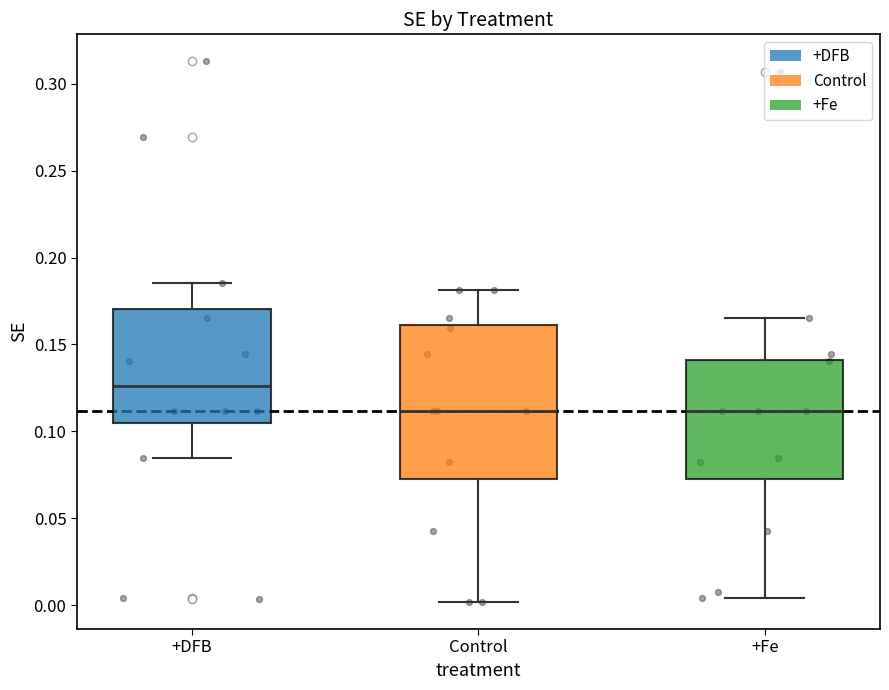

Reading left to right, read every box against the y-axis: the position of its median line, the range the box covers, and the ends of its whiskers. The values are not printed on the chart, so give them approximately, as read against the axis.

+DFB: median 0.125, box 0.105 to 0.170, whiskers 0.085 to 0.185
Control: median 0.110, box 0.070 to 0.160, whiskers 0.000 to 0.180
+Fe: median 0.110, box 0.070 to 0.140, whiskers 0.005 to 0.165